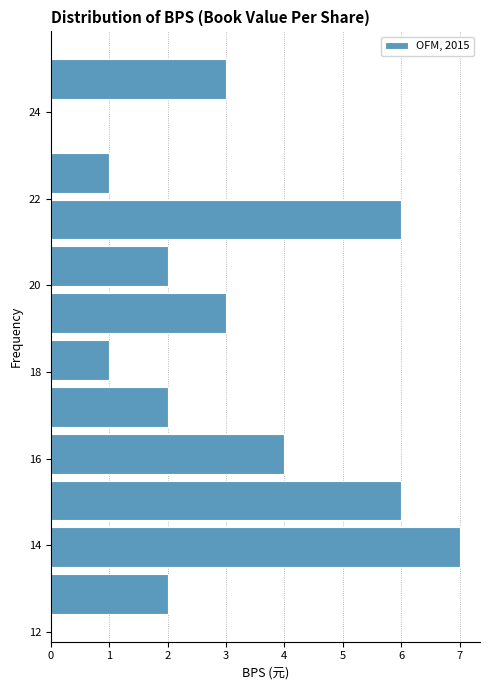

Reading bottom to top, transcribe this chart: for each bar, give the range it covers on the y-axis and its length. Neither the bar edges nor the lengths are printed on the chart, so give them approximately, as read against the axes.

12.4 to 13.4: 2
13.4 to 14.4: 7
14.4 to 15.6: 6
15.6 to 16.6: 4
16.6 to 17.8: 2
17.8 to 18.8: 1
18.8 to 19.8: 3
19.8 to 21.0: 2
21.0 to 22.0: 6
22.0 to 23.2: 1
23.2 to 24.2: 0
24.2 to 25.4: 3